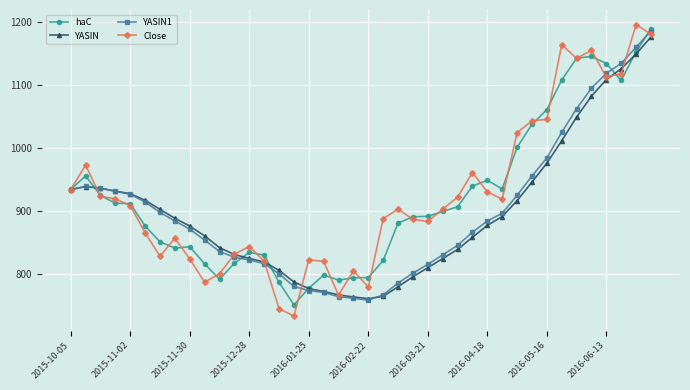

Which series has the largest range (max minus min)?

Close